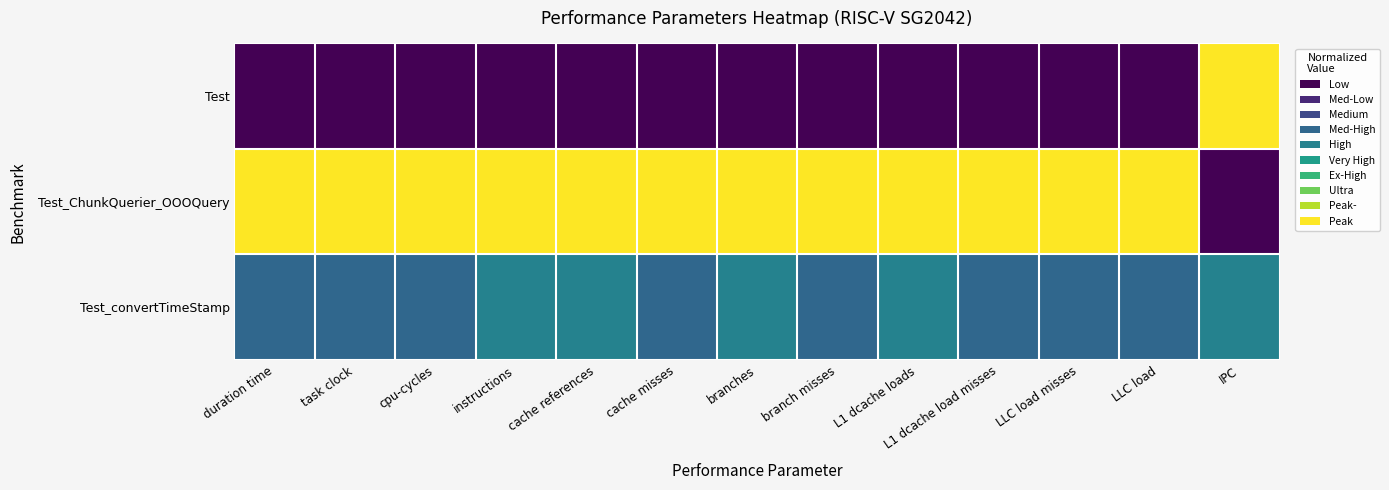

Reading left to right, what are all the values shown in this chart?

Test: duration time=0.0	task clock=0.0	cpu-cycles=0.0	instructions=0.0	cache references=0.0	cache misses=0.0	branches=0.0	branch misses=0.0	L1 dcache loads=0.0	L1 dcache load misses=0.0	LLC load misses=0.0	LLC load=0.0	IPC=1.0
Test_ChunkQuerier_OOOQuery: duration time=1.0	task clock=1.0	cpu-cycles=1.0	instructions=1.0	cache references=1.0	cache misses=1.0	branches=1.0	branch misses=1.0	L1 dcache loads=1.0	L1 dcache load misses=1.0	LLC load misses=1.0	LLC load=1.0	IPC=0.0
Test_convertTimeStamp: duration time=0.4	task clock=0.4	cpu-cycles=0.4	instructions=0.4	cache references=0.4	cache misses=0.4	branches=0.4	branch misses=0.4	L1 dcache loads=0.4	L1 dcache load misses=0.4	LLC load misses=0.3	LLC load=0.3	IPC=0.5